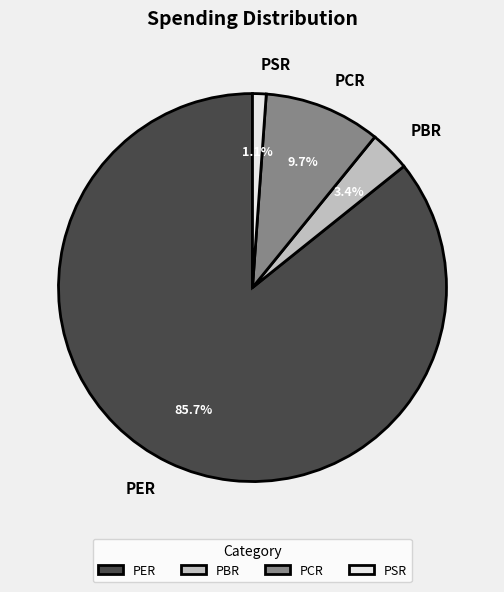

Is the sum of PCR and PBR greater than half?

No